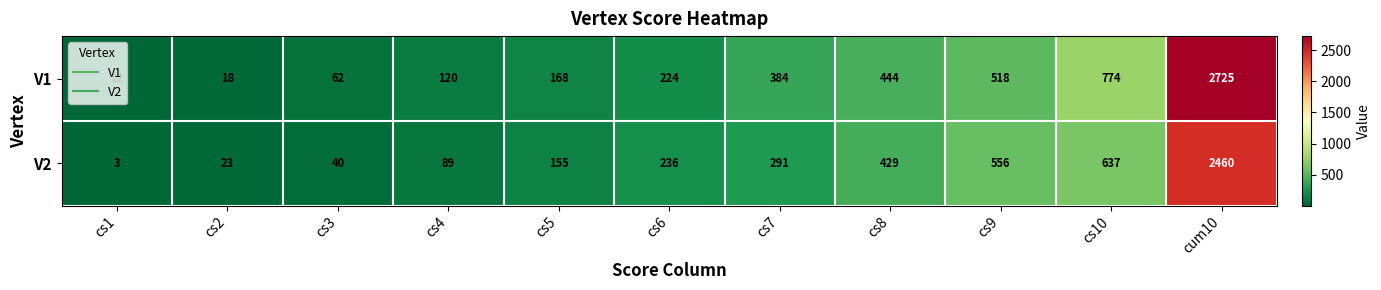

True or false: V1 has a value of 18 at cs2.

True